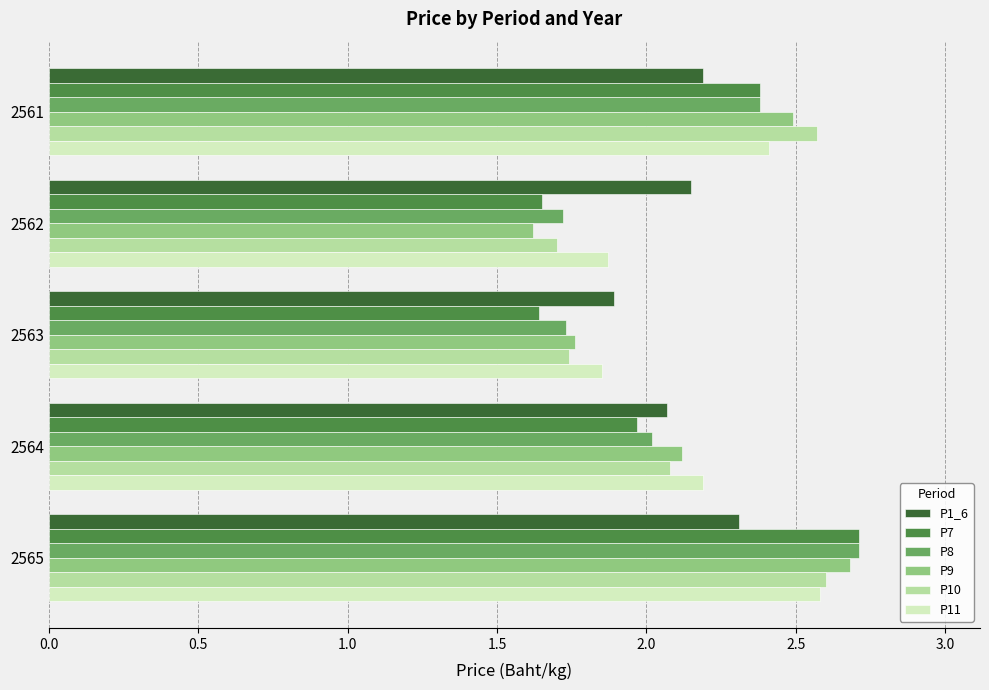

At which label does P9 reach its minimum?

2562